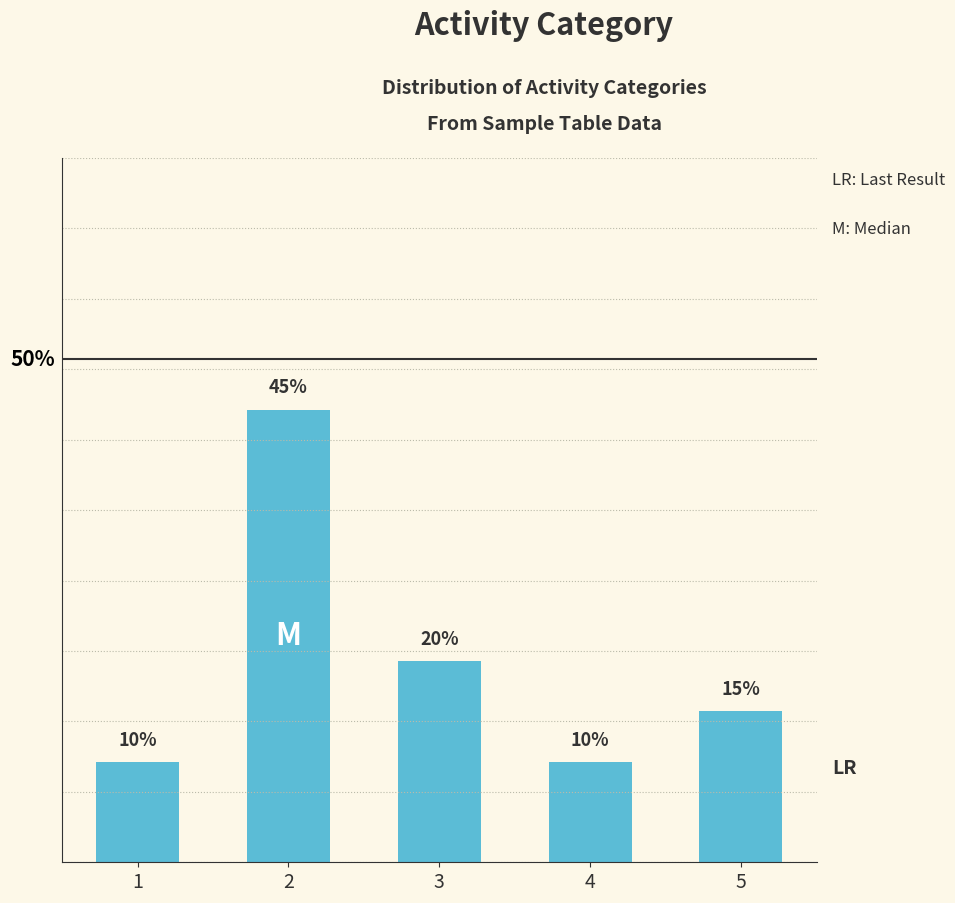

List the labels in order of value, smallest first.

1, 4, 5, 3, 2